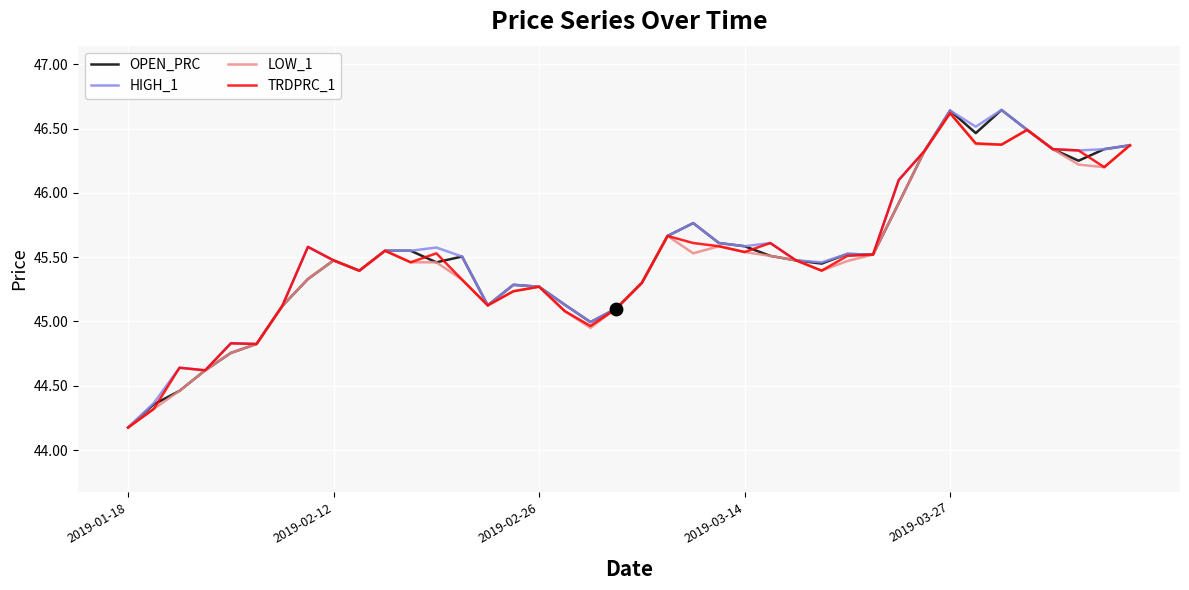

What is the smallest value displayed?

44.2